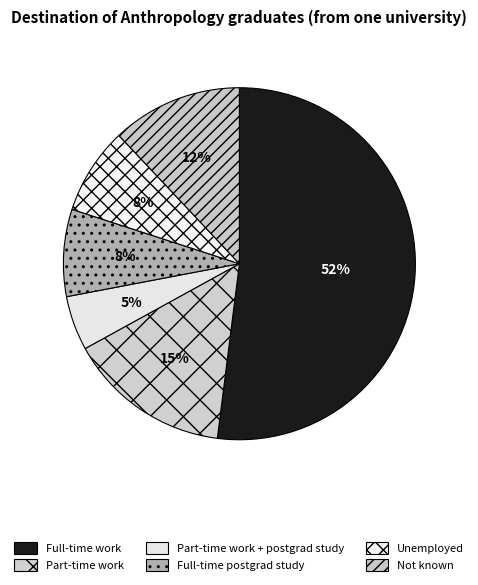

Count the number of slices in the pie.

6